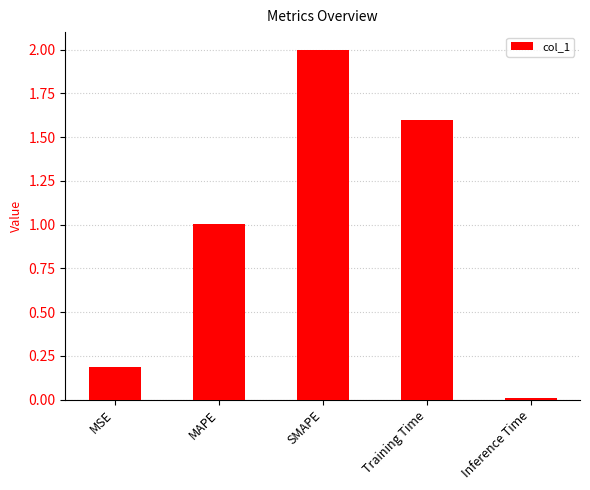

How many categories are shown in the chart?

5